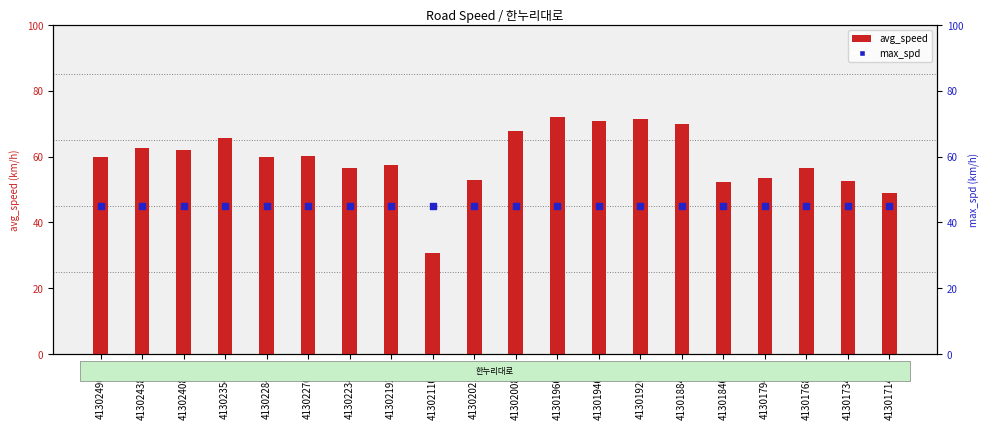

Which series has the largest total across all categories?

avg_speed